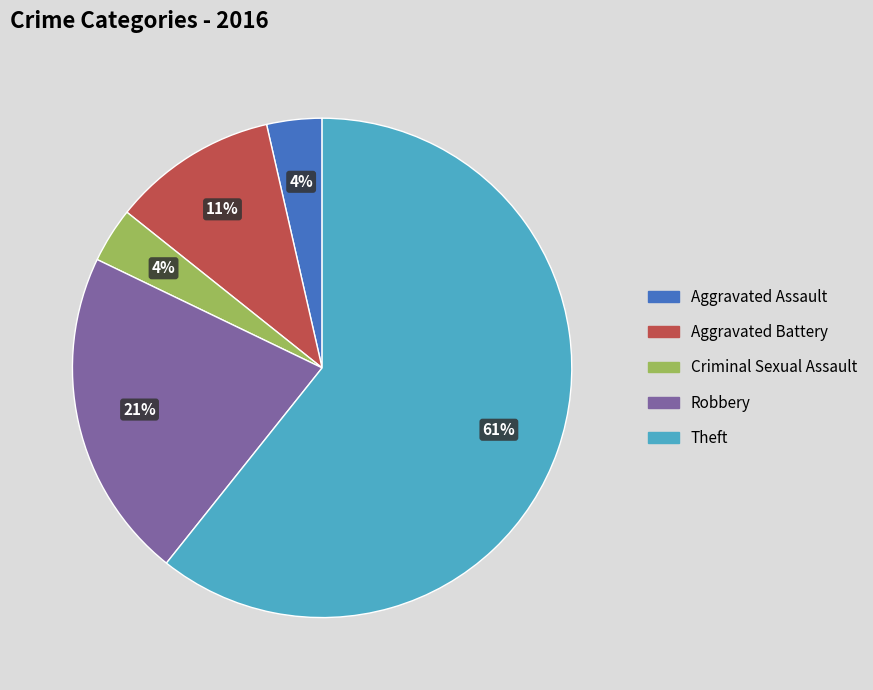

Between Theft and Aggravated Battery, which is larger?

Theft